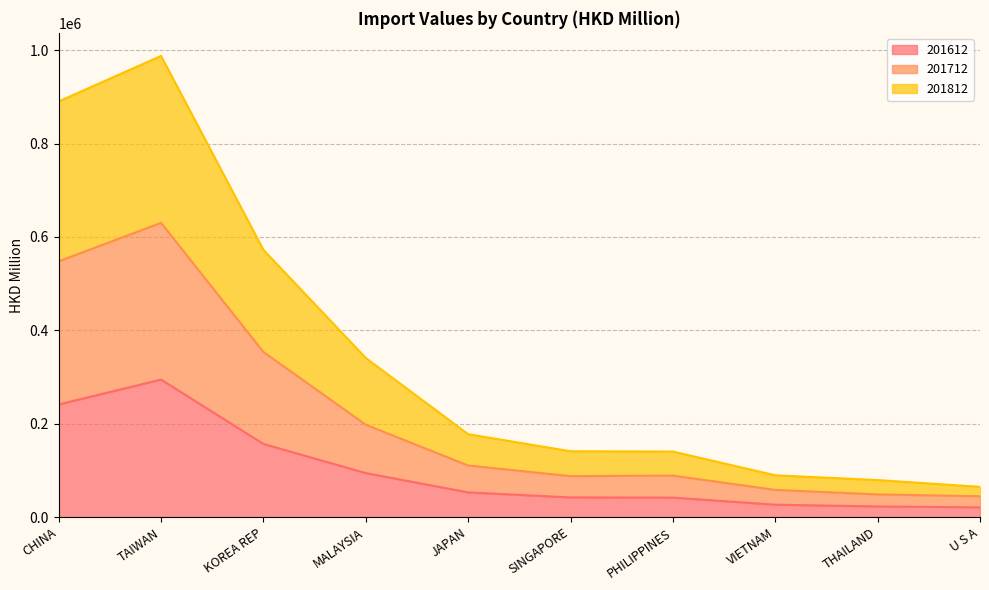

List the series in order of their overall mean, lowest first.

201612, 201712, 201812